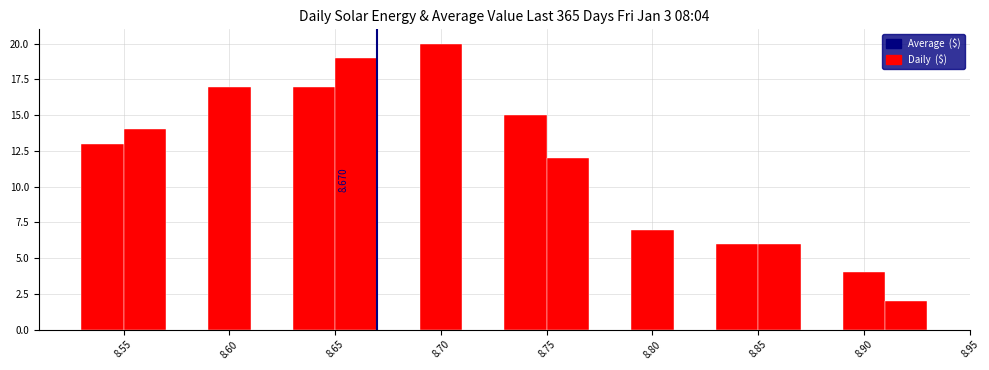

Which range on the x-axis has the tallest bar?

8.69 to 8.71